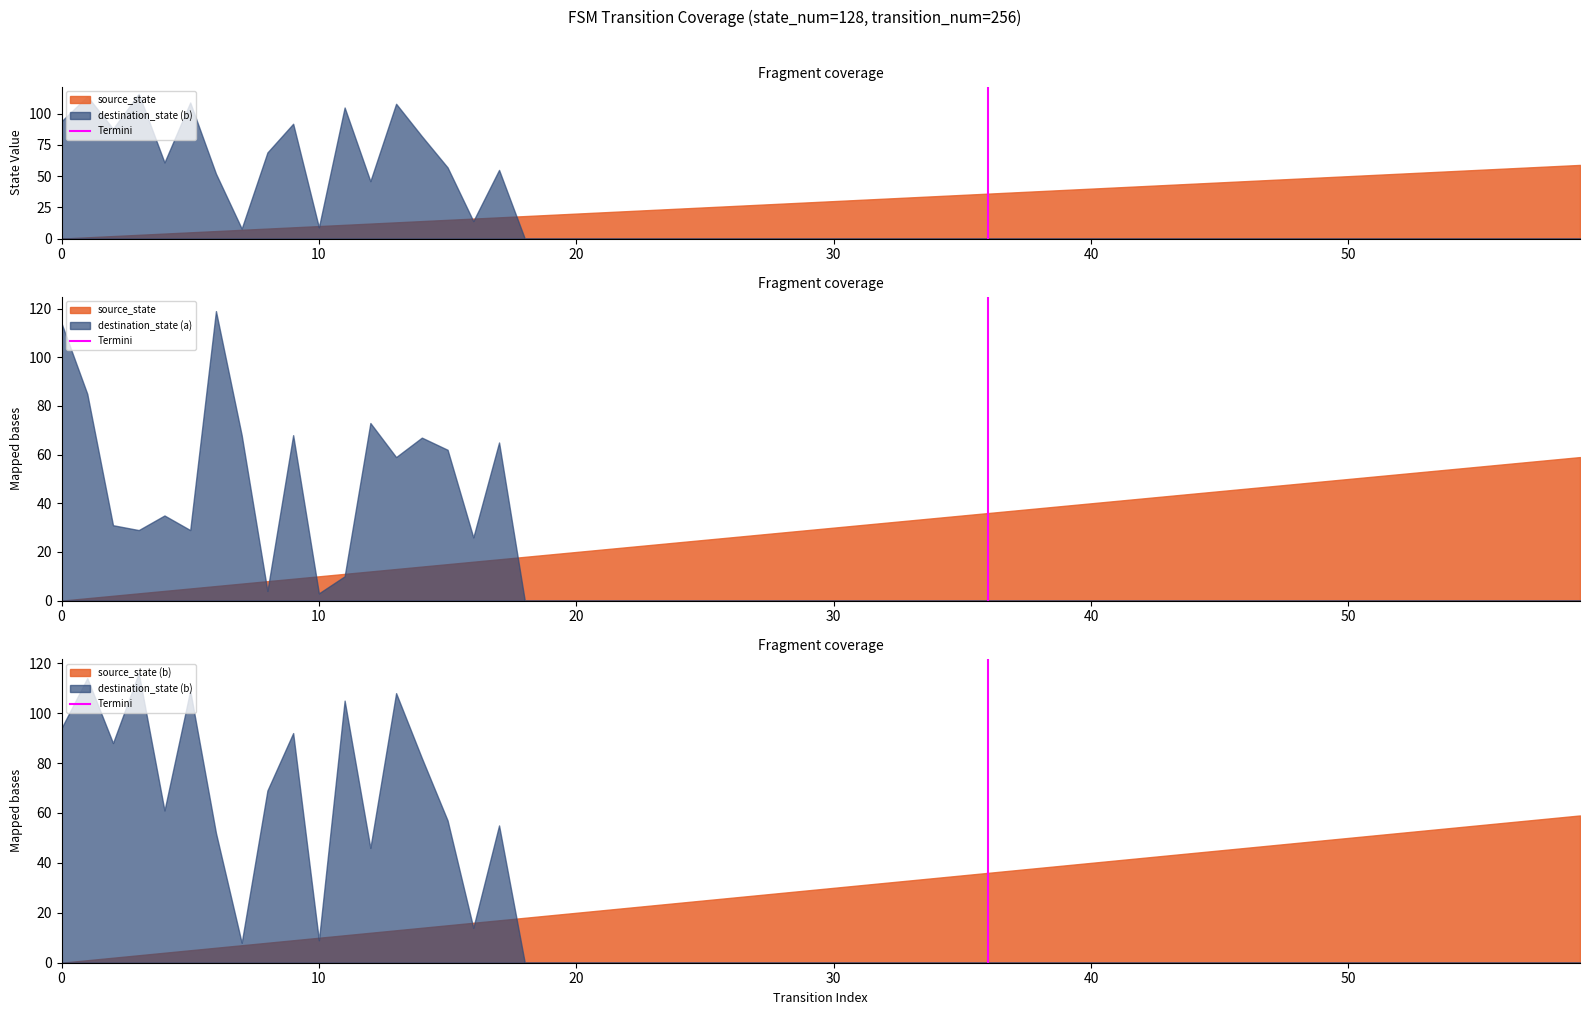

Is it true that the value at 0 is 0?

True